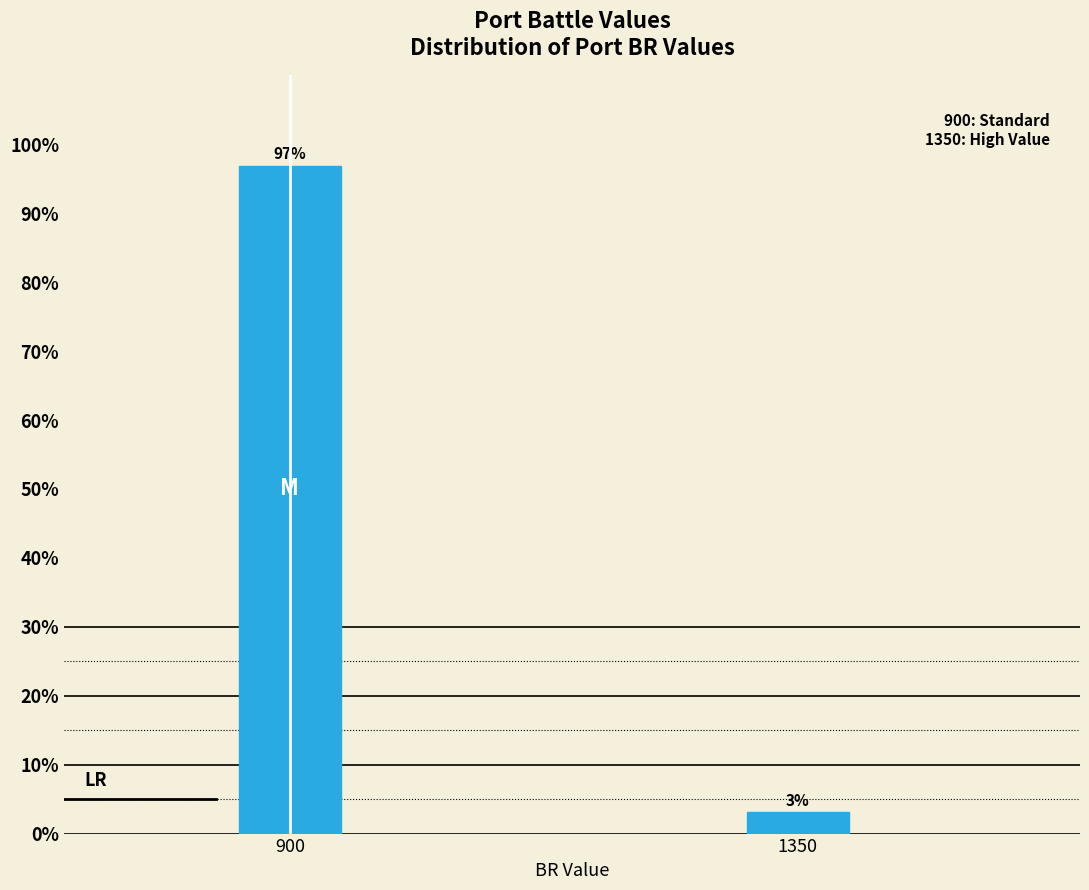

What is the sum of all values?

100.0